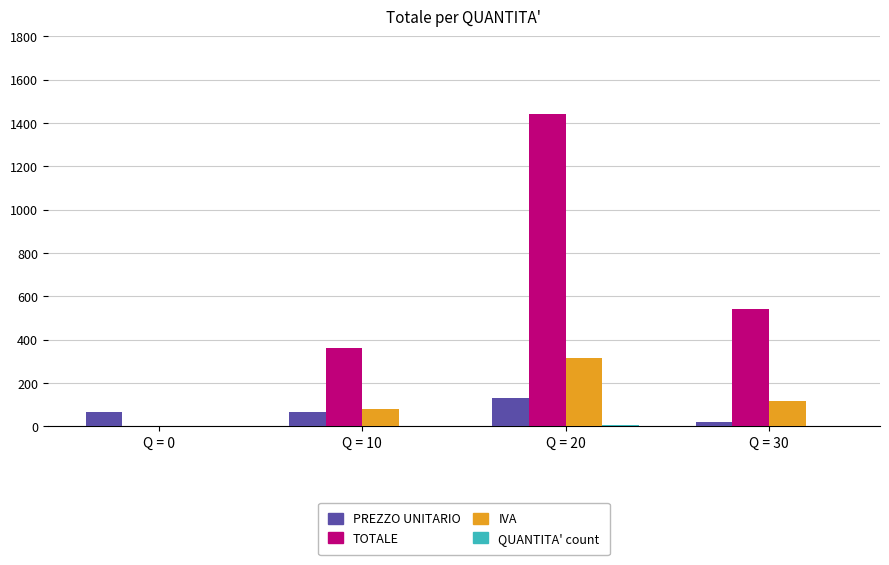

How many distinct data groups are displayed?

4